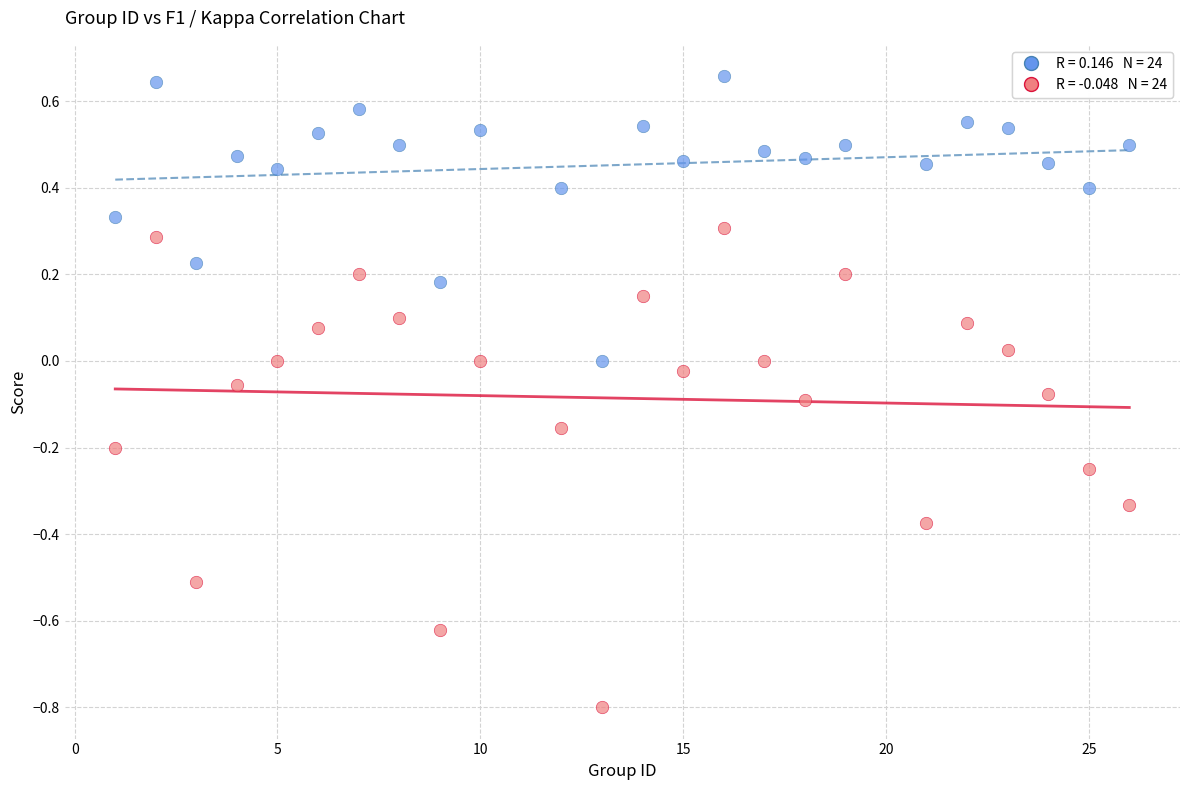

Across all data points, what is the range of Y values (max minus min)?

1.5